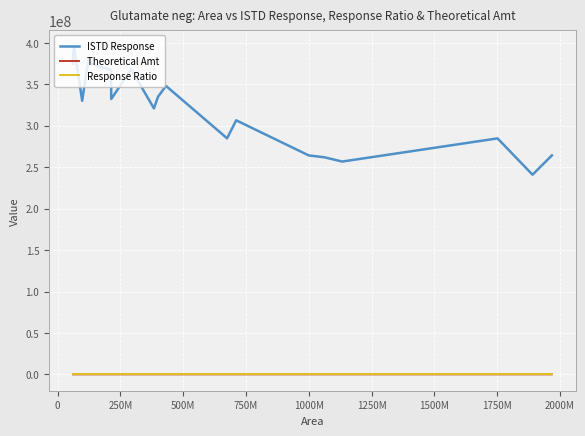

What is the minimum value for ISTD Response?

240986600.0